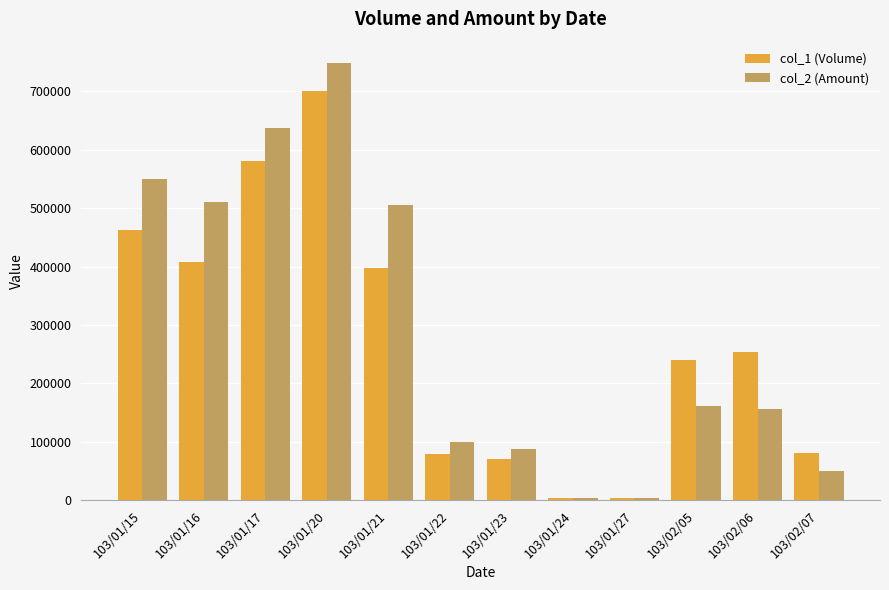

Rank the series at 103/01/17 from lowest to highest value.

col_1 (Volume), col_2 (Amount)